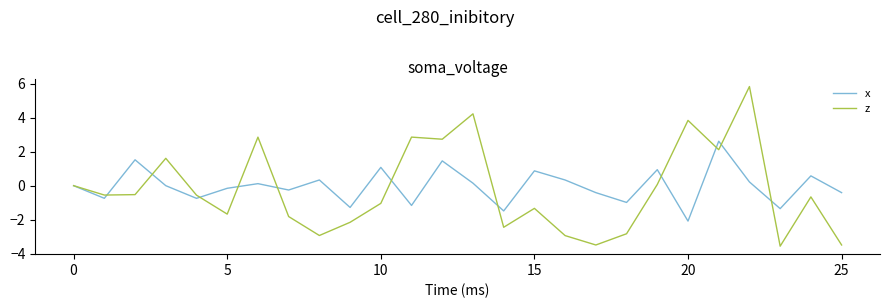

What is the maximum value for x?

2.6